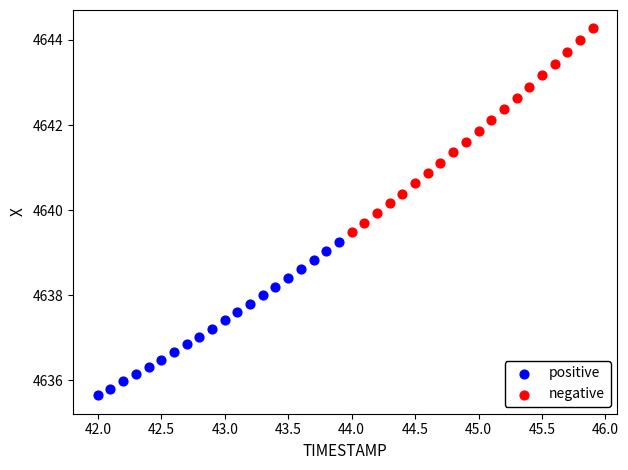

Which series has the widest spread of Y values?

negative